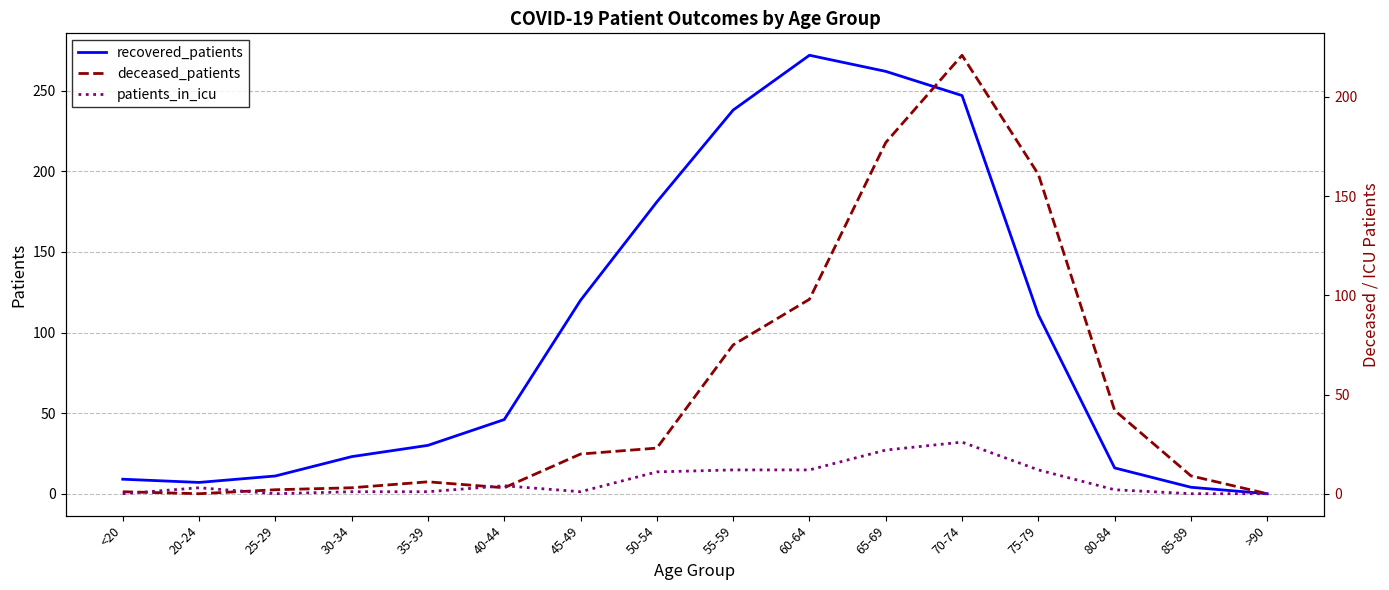

Which series has the largest total across all categories?

recovered_patients